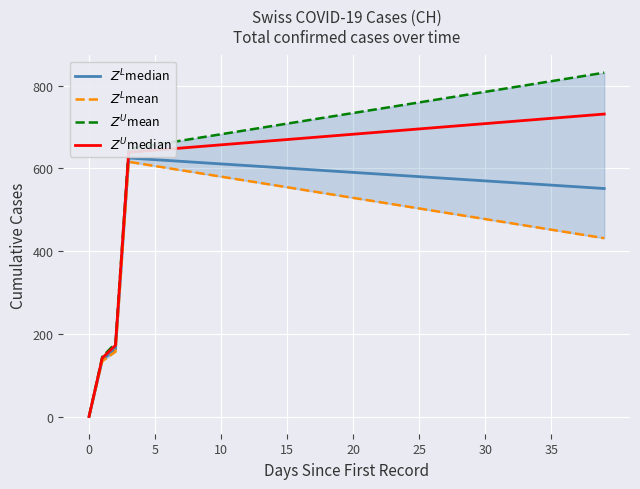

True or false: $Z^U$median has a value of 682.3 at 20.

True